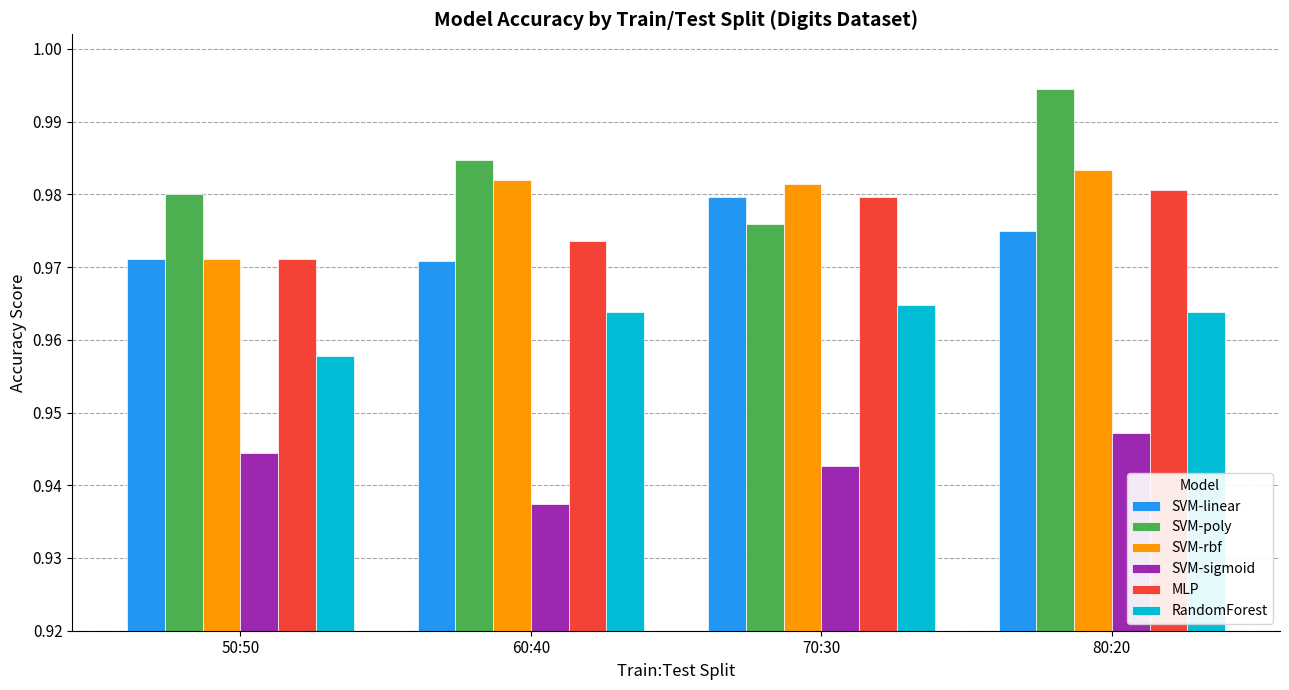

At how many categories does at least one series exceed 0?

4